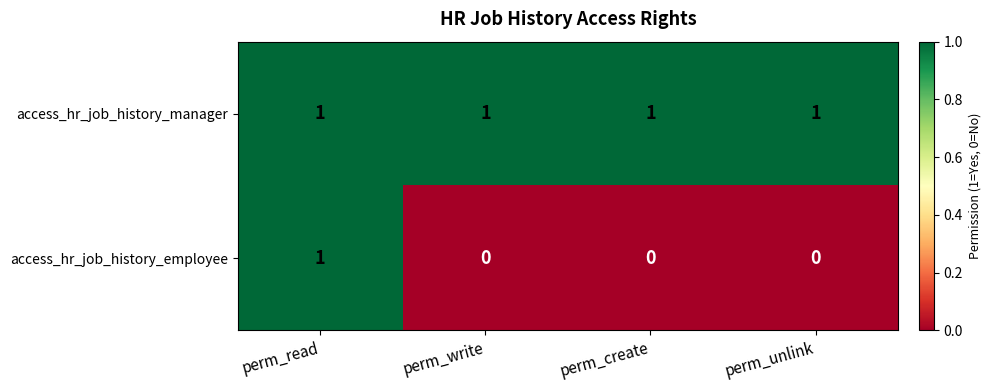

Which series has the largest total across all categories?

access_hr_job_history_manager